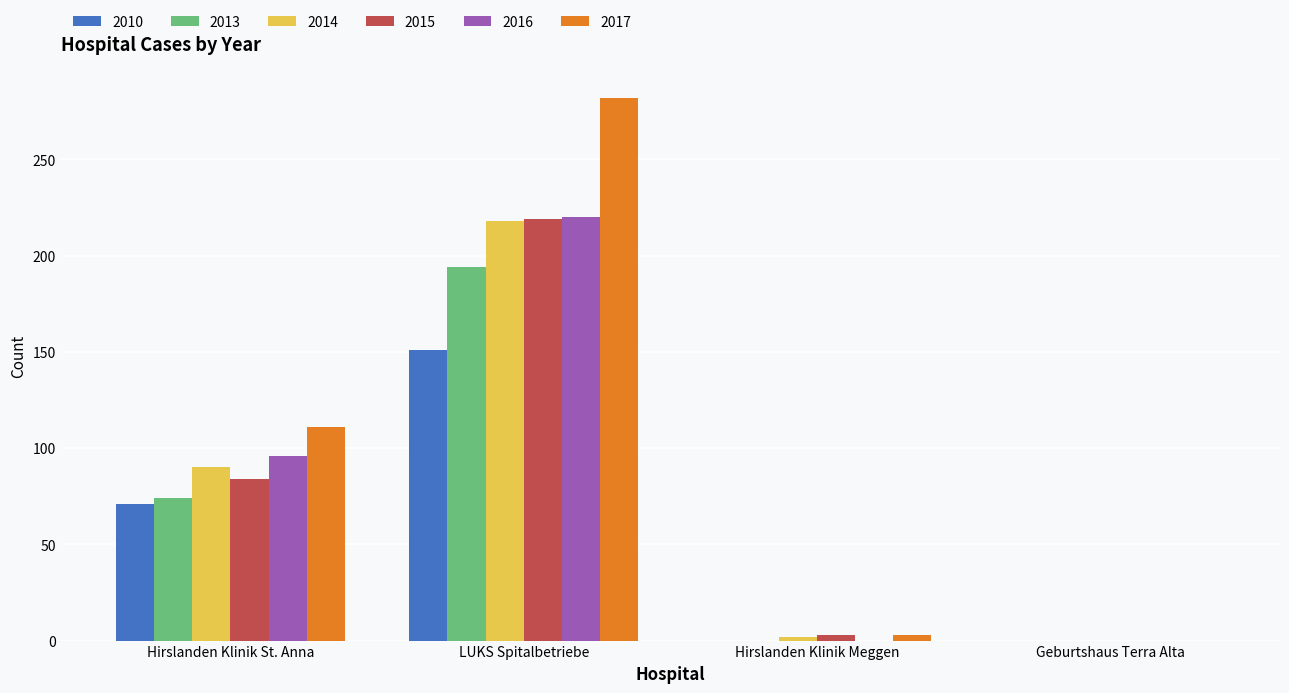

How many categories are shown in the chart?

4